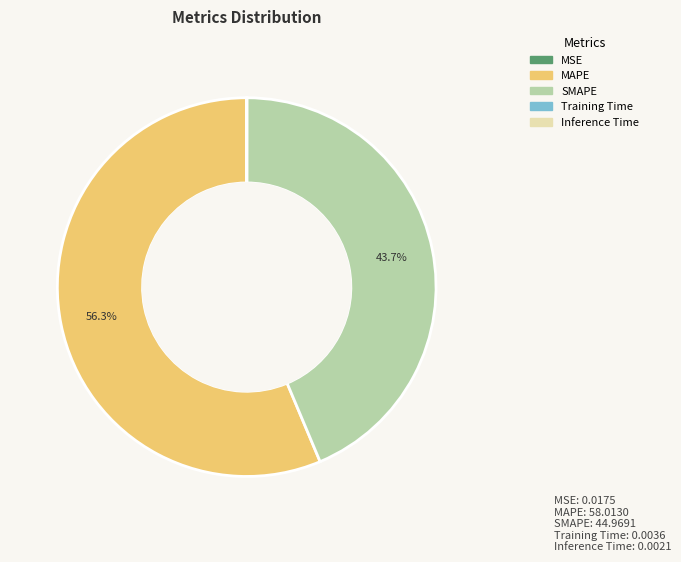

How much of the chart is everything except SMAPE?

56.3%